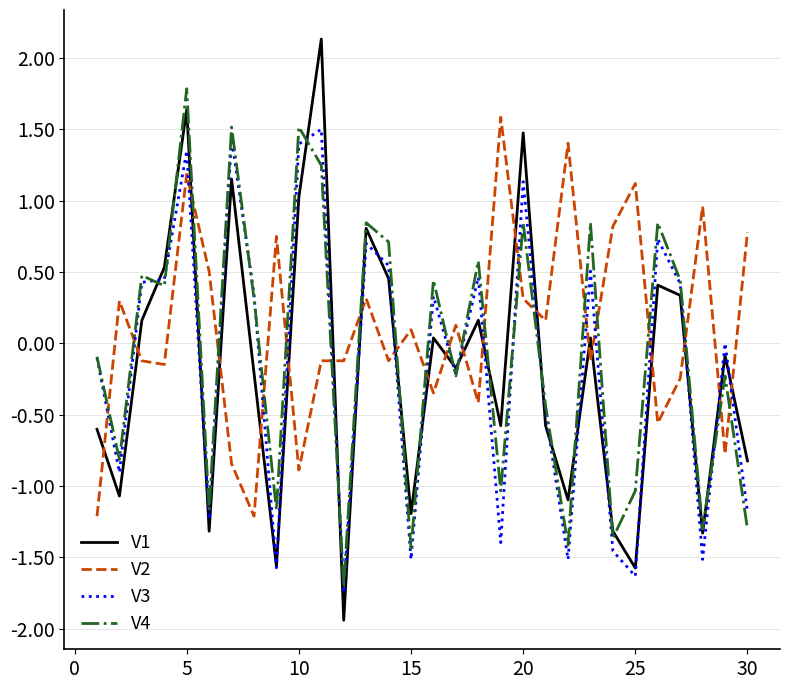

Which series has the largest range (max minus min)?

V1